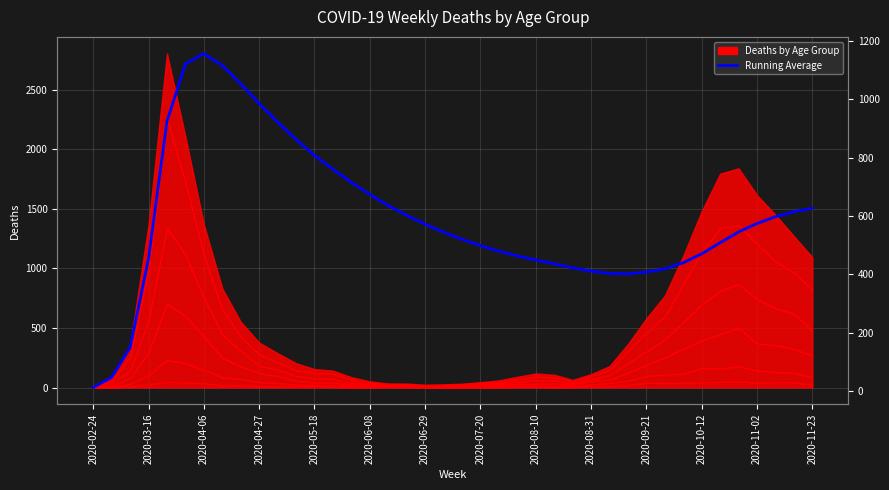

What is the difference between the maximum and minimum values?

1143.3